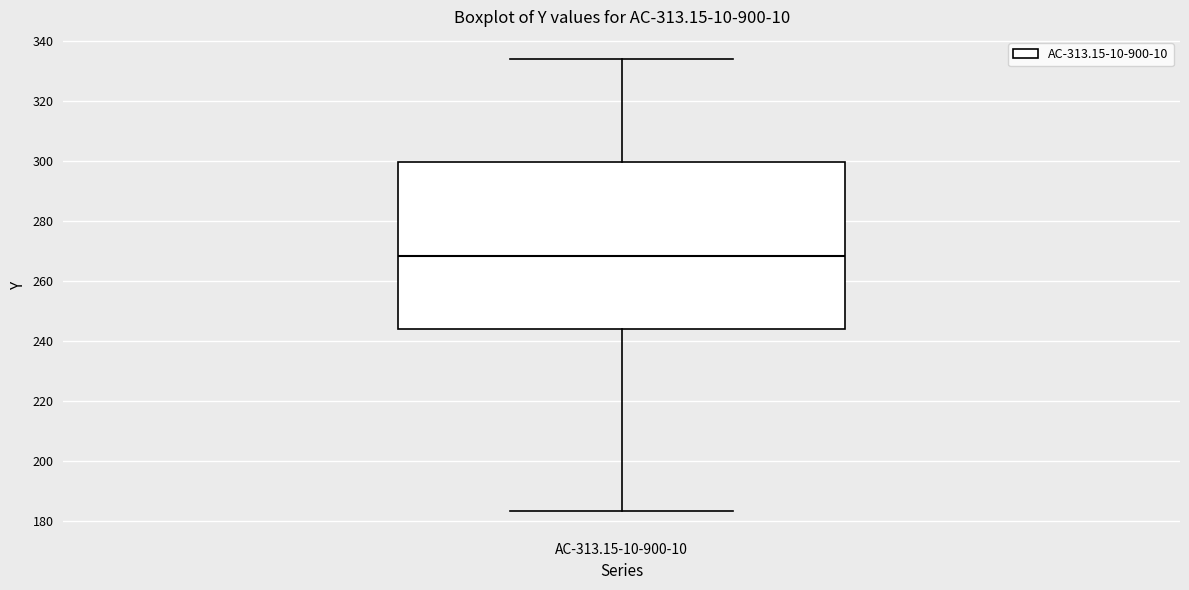

Read this box plot against the y-axis: the position of the median line, the range covered by the box, and the ends of both whiskers. The values are not printed on the chart, so give them approximately, as read against the axis.

median 268, box 244 to 300, whiskers 184 to 334